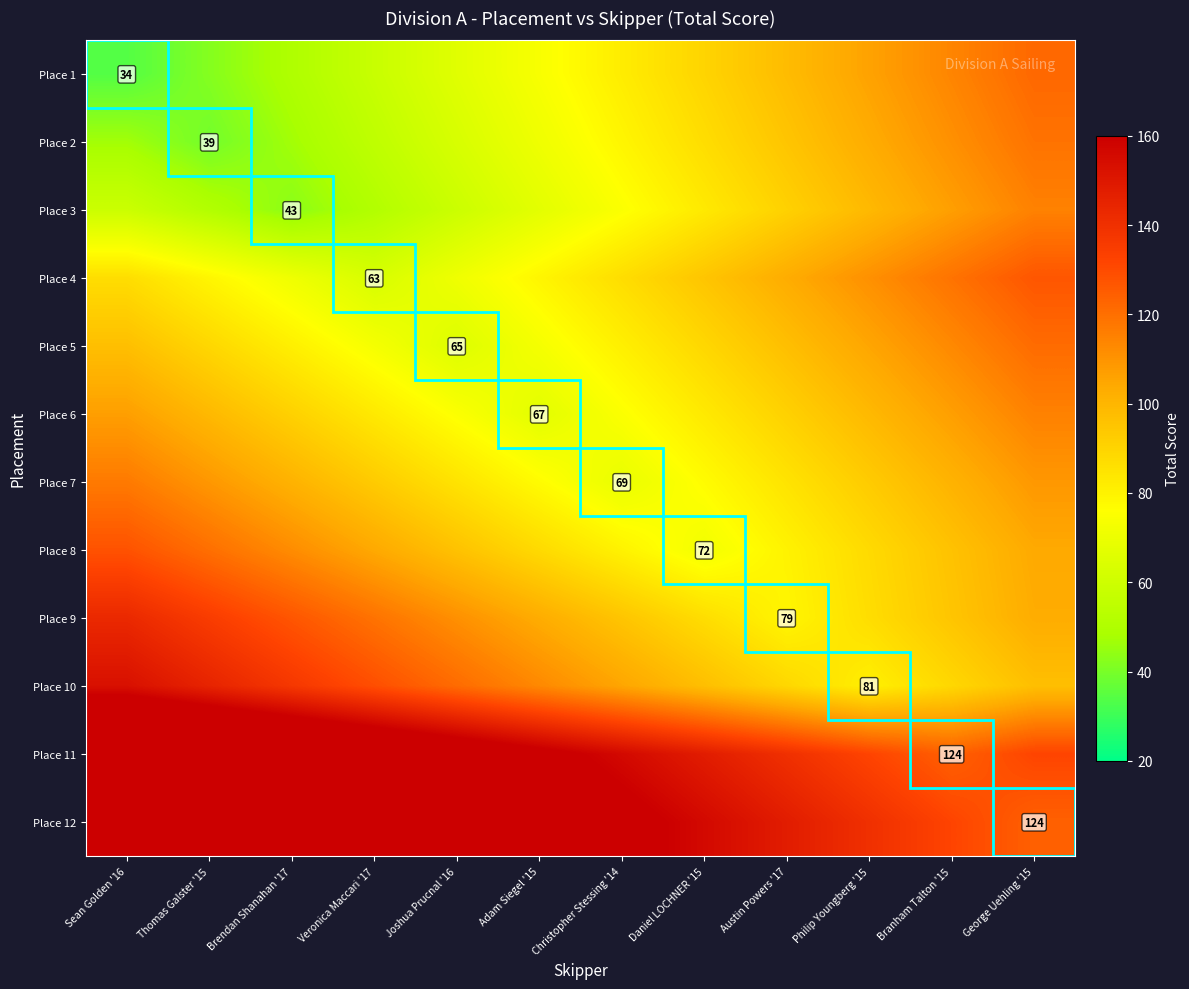

The Place 10 series shows 42 at Philip Youngberg '15. True or false?

False